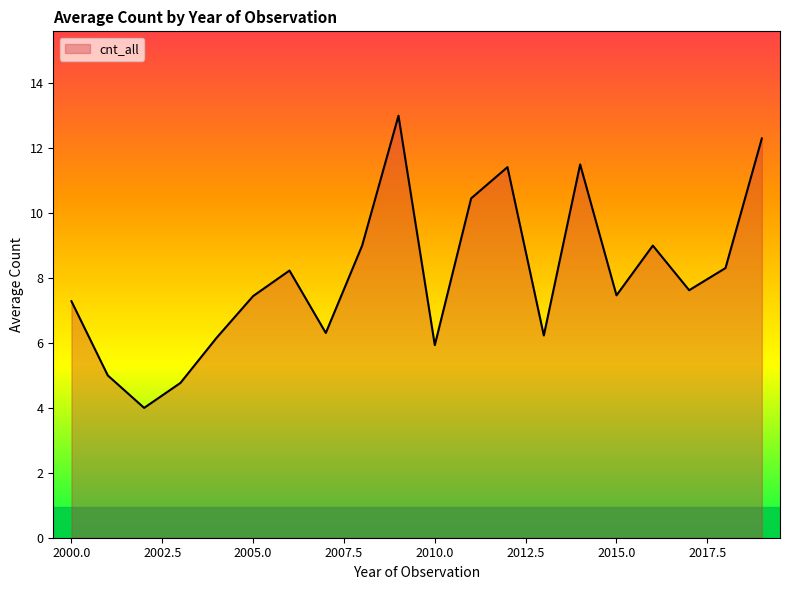

What is the difference between the maximum and minimum values?

9.0